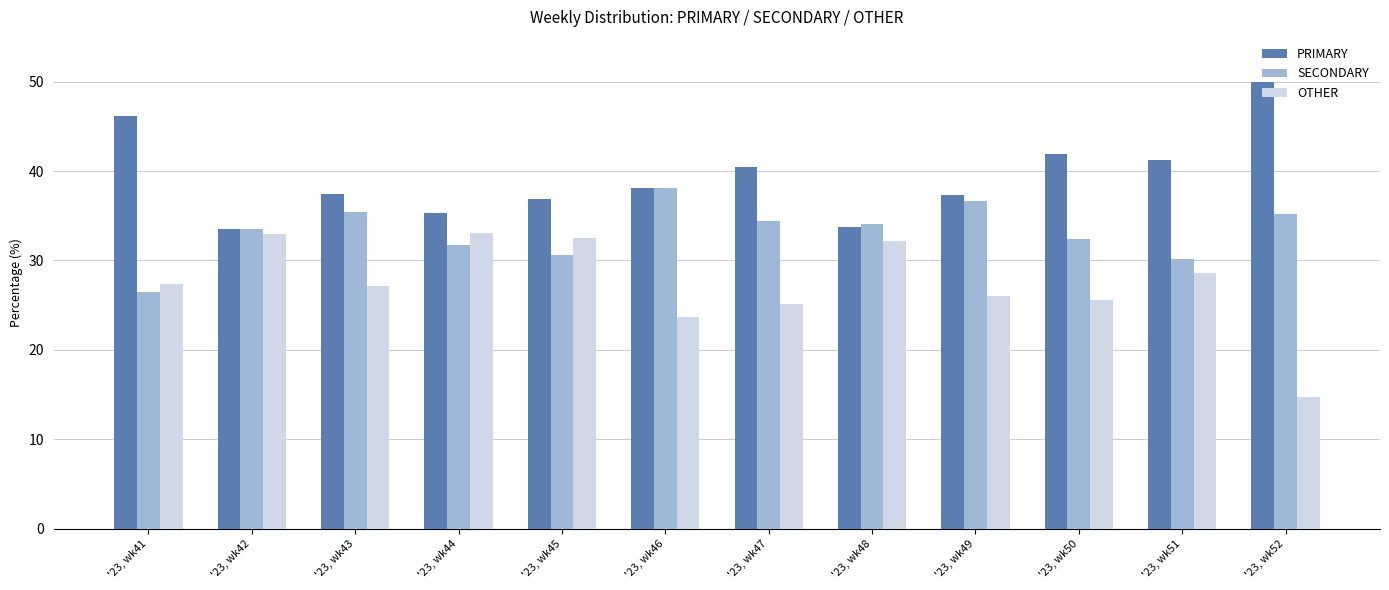

What is the total value across all series at '23, wk51?

100.0